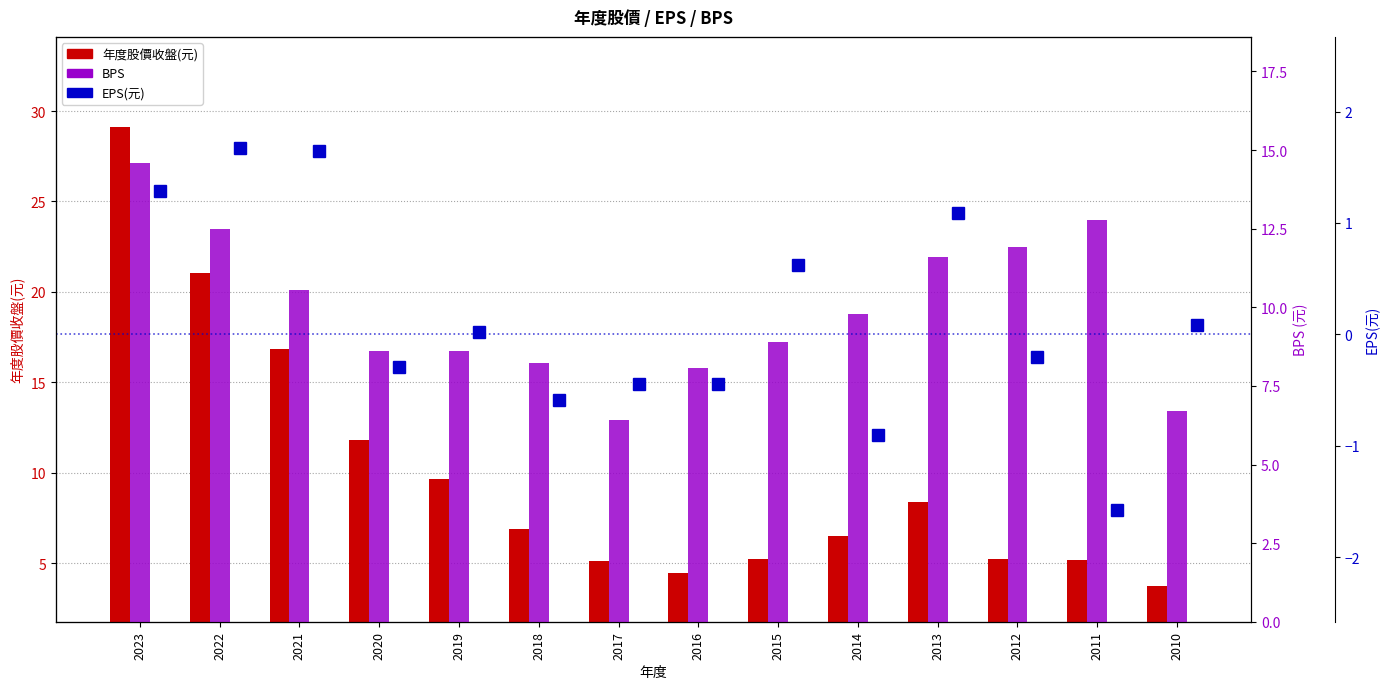

Is it true that BPS equals 17.3 at 2022?

False